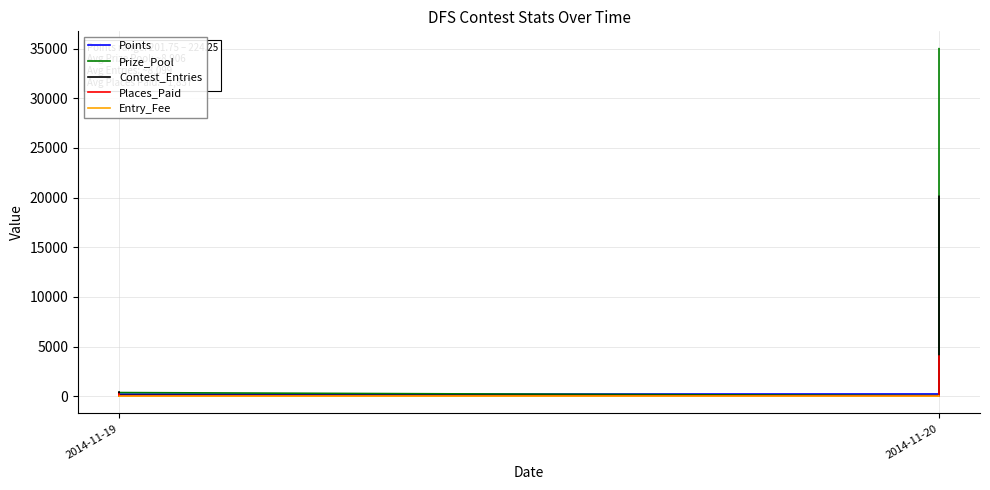

Which series ends up on top after the final intersection of Prize_Pool and Points?

Prize_Pool